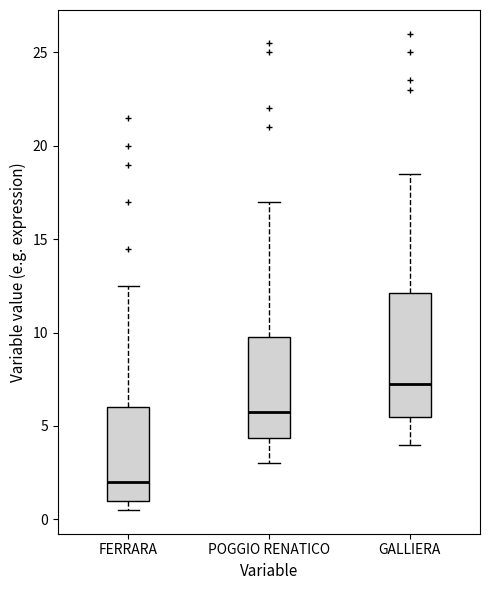

Reading left to right, transcribe this box plot: for each box, give where its median line is, the range the box spans, and where its two whiskers end, as read against the y-axis. The values are not printed on the chart, so give them approximately, as read against the axis.

FERRARA: median 2.0, box 1.0 to 6.0, whiskers 0.5 to 12.5
POGGIO RENATICO: median 6.0, box 4.5 to 10.0, whiskers 3.0 to 17.0
GALLIERA: median 7.5, box 5.5 to 12.0, whiskers 4.0 to 18.5